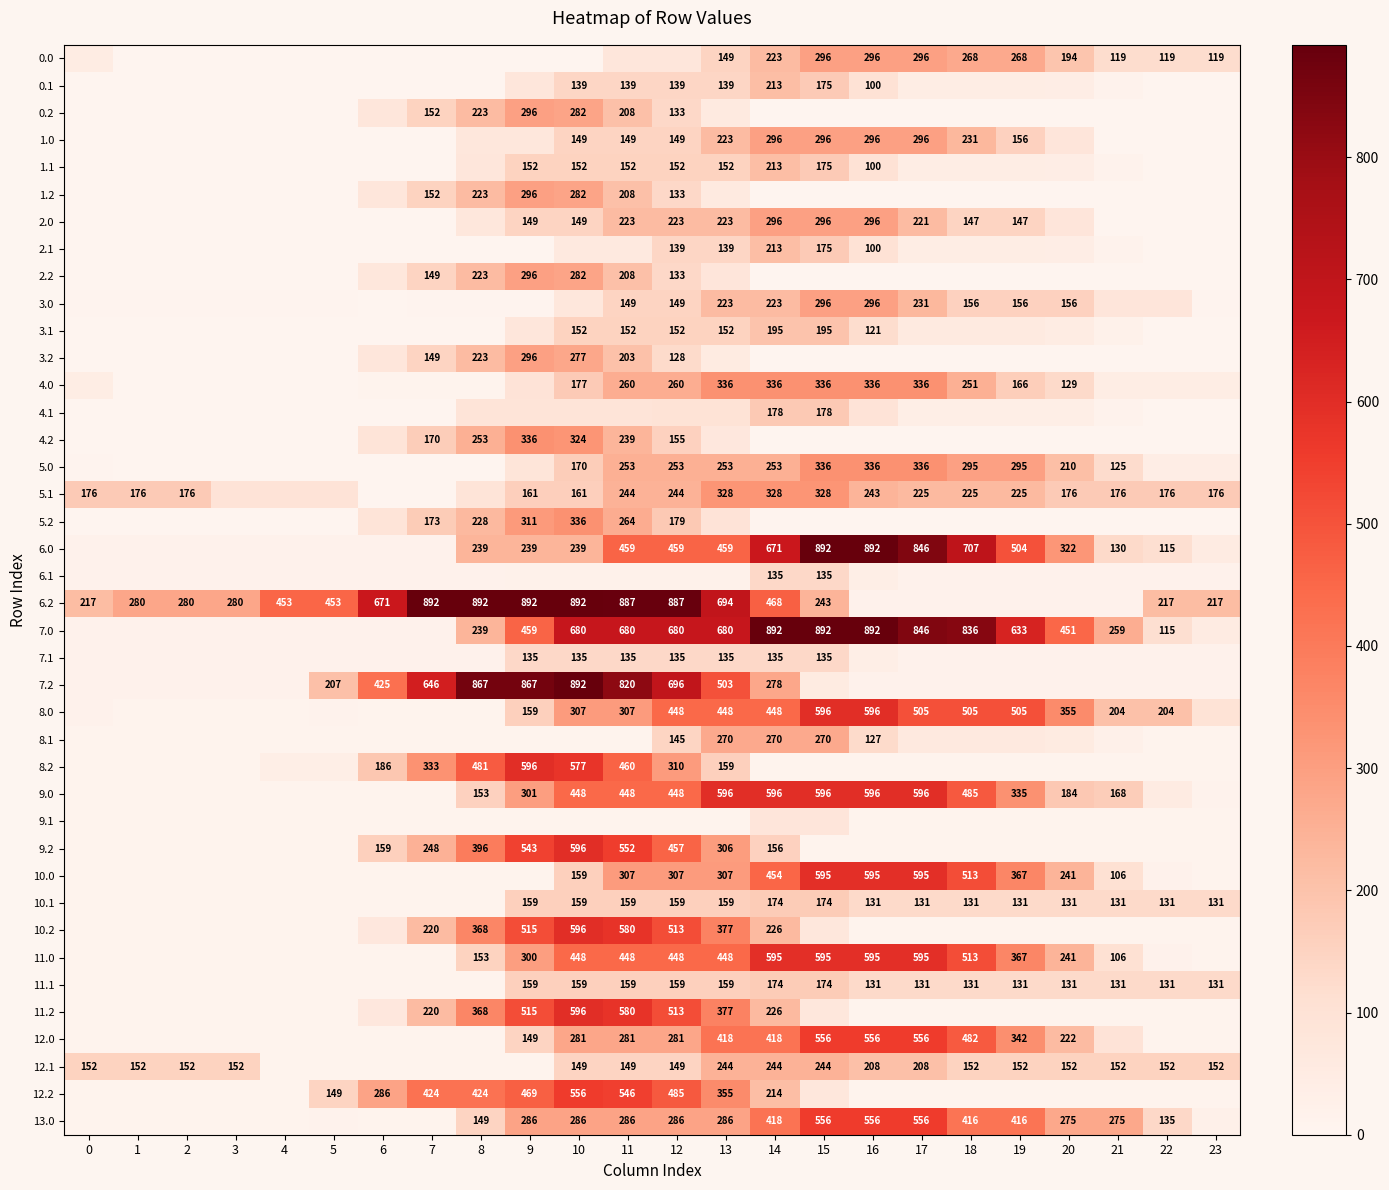

The 7.2 series shows 945.8 at 12. True or false?

False